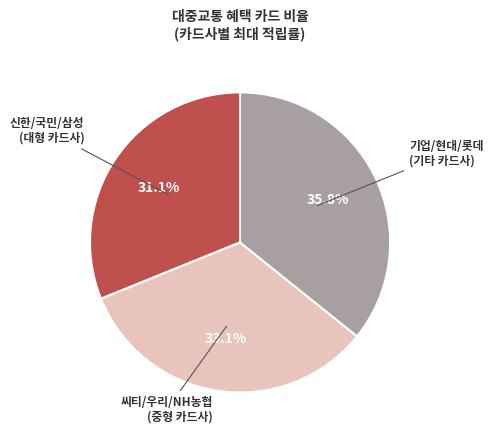

Is there any slice that represents more than half of the pie?

No